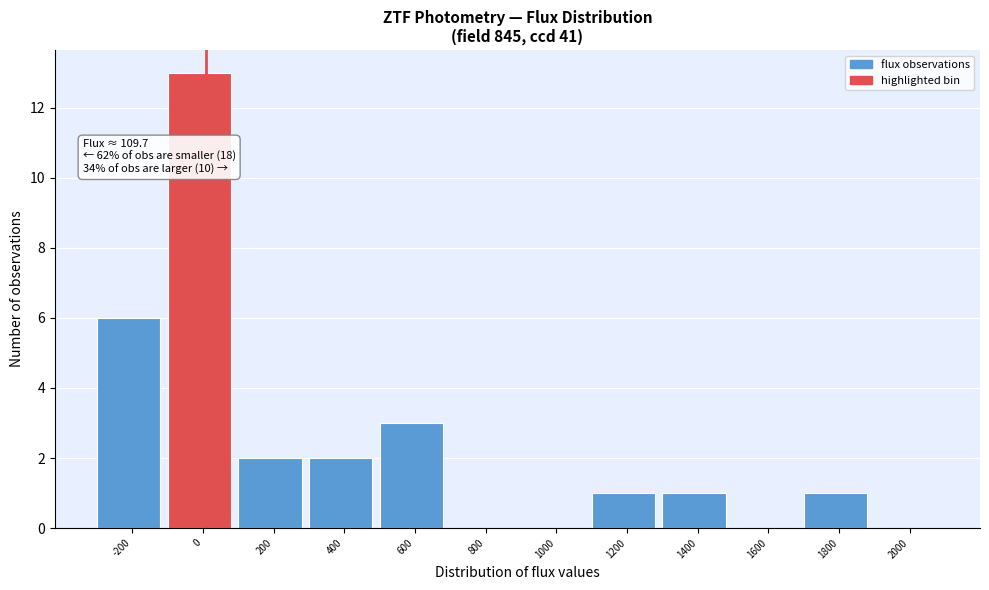

Reading right to left, what are all the values shown in this chart?

2000=0	1800=1	1600=0	1400=1	1200=1	1000=0	800=0	600=3	400=2	200=2	0=13	-200=6